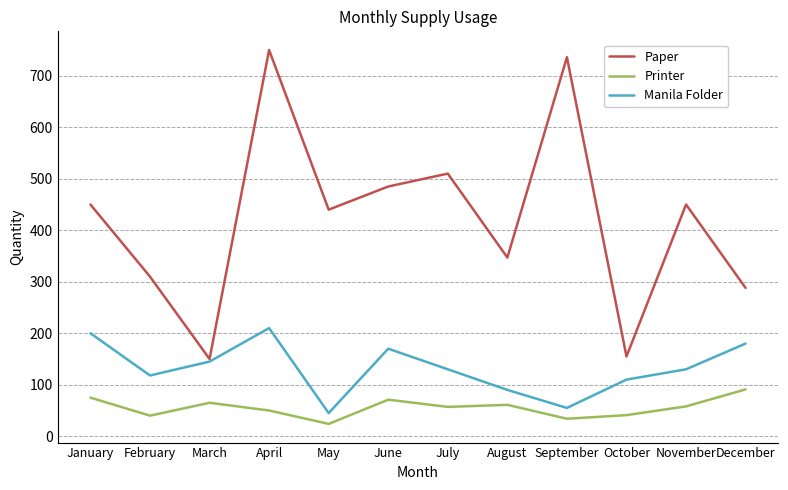

What is the spread (max minus min) of values at August?

286